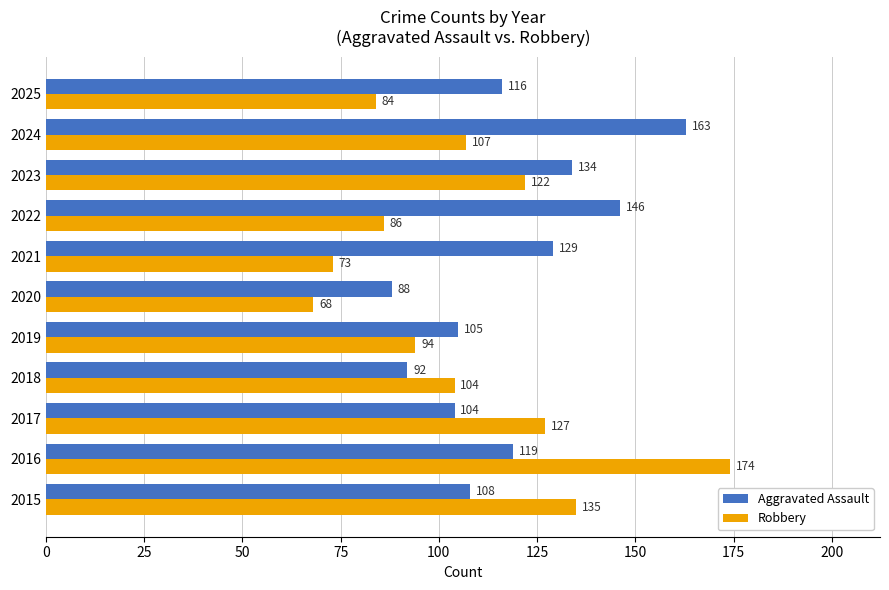

Which series has the largest total across all categories?

Aggravated Assault